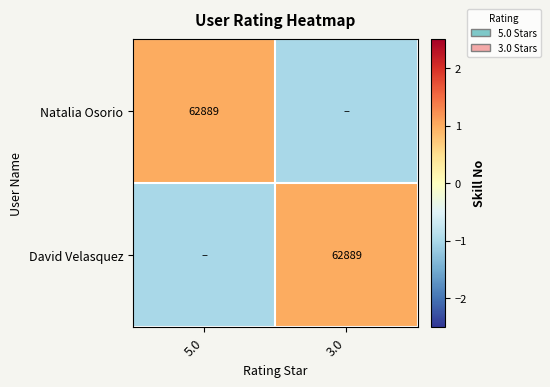

Count the number of data series in this chart.

2